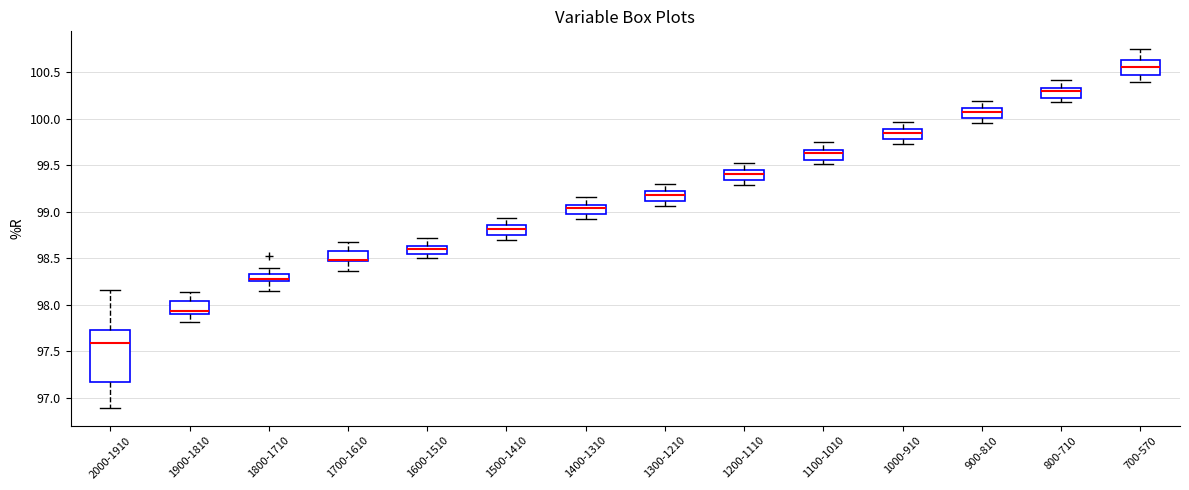

Reading left to right, transcribe this box plot: for each box, give where its median line is, the range the box spans, and where its two whiskers end, as read against the y-axis. The values are not printed on the chart, so give them approximately, as read against the axis.

2000-1910: median 97.60, box 97.15 to 97.75, whiskers 96.90 to 98.15
1900-1810: median 97.95, box 97.90 to 98.05, whiskers 97.80 to 98.15
1800-1710: median 98.30, box 98.25 to 98.35, whiskers 98.15 to 98.40
1700-1610: median 98.50, box 98.45 to 98.60, whiskers 98.35 to 98.65
1600-1510: median 98.60, box 98.55 to 98.65, whiskers 98.50 to 98.70
1500-1410: median 98.80, box 98.75 to 98.85, whiskers 98.70 to 98.95
1400-1310: median 99.05, box 98.95 to 99.10, whiskers 98.90 to 99.15
1300-1210: median 99.20 (inside the box), box 99.10 to 99.20, whiskers 99.05 to 99.30
1200-1110: median 99.40, box 99.35 to 99.45, whiskers 99.30 to 99.50
1100-1010: median 99.65 (inside the box), box 99.55 to 99.65, whiskers 99.50 to 99.75
1000-910: median 99.85, box 99.80 to 99.90, whiskers 99.75 to 99.95
900-810: median 100.05, box 100.00 to 100.10, whiskers 99.95 to 100.20
800-710: median 100.30, box 100.25 to 100.35, whiskers 100.20 to 100.40
700-570: median 100.55, box 100.45 to 100.65, whiskers 100.40 to 100.75